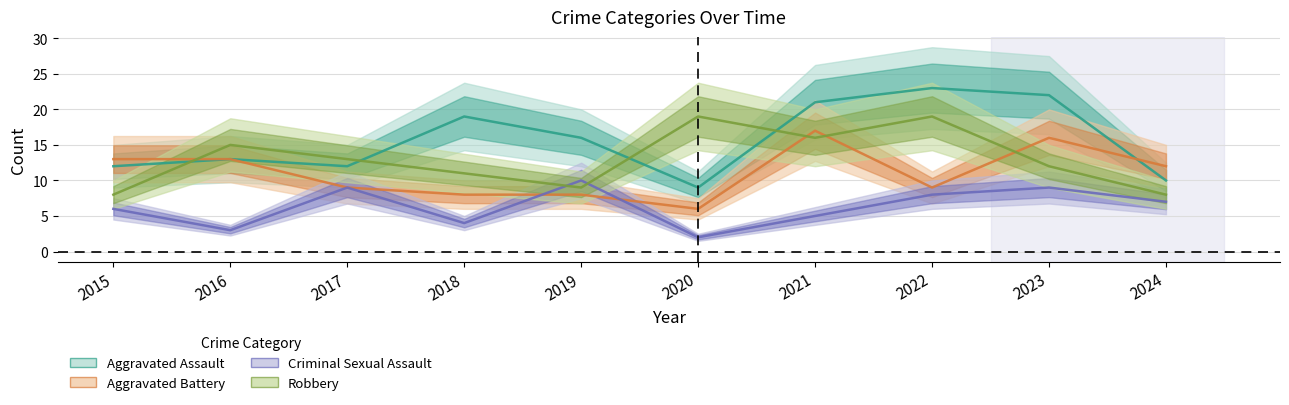

At which category does Criminal Sexual Assault reach its first local peak?

2017